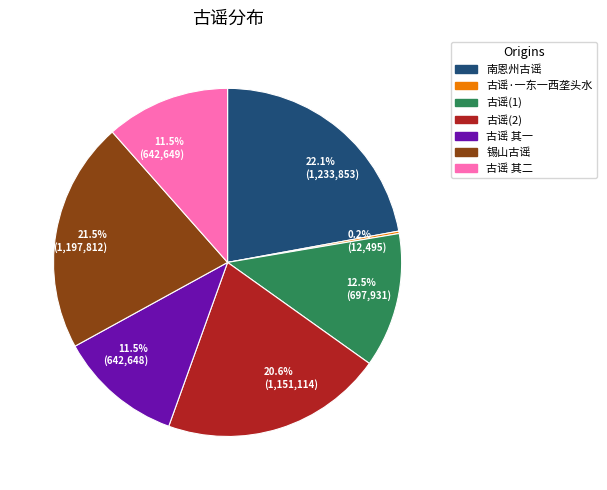

Is there any slice that represents more than half of the pie?

No